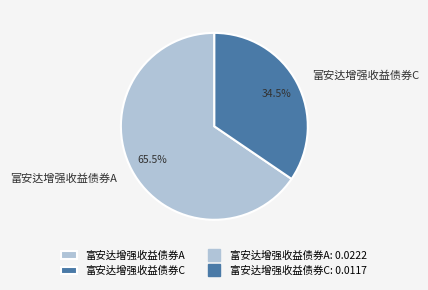

Is there a majority slice in this chart?

Yes